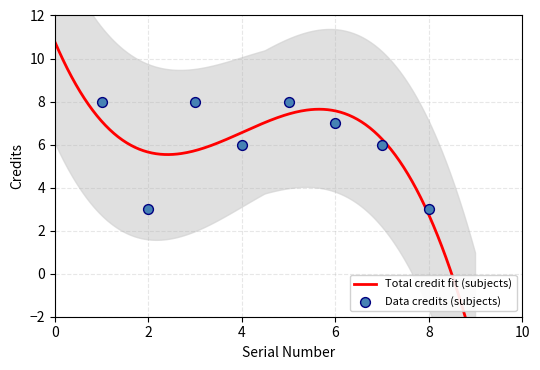

Approximately how many times larger is the value at 5 compared to 2?

2.7